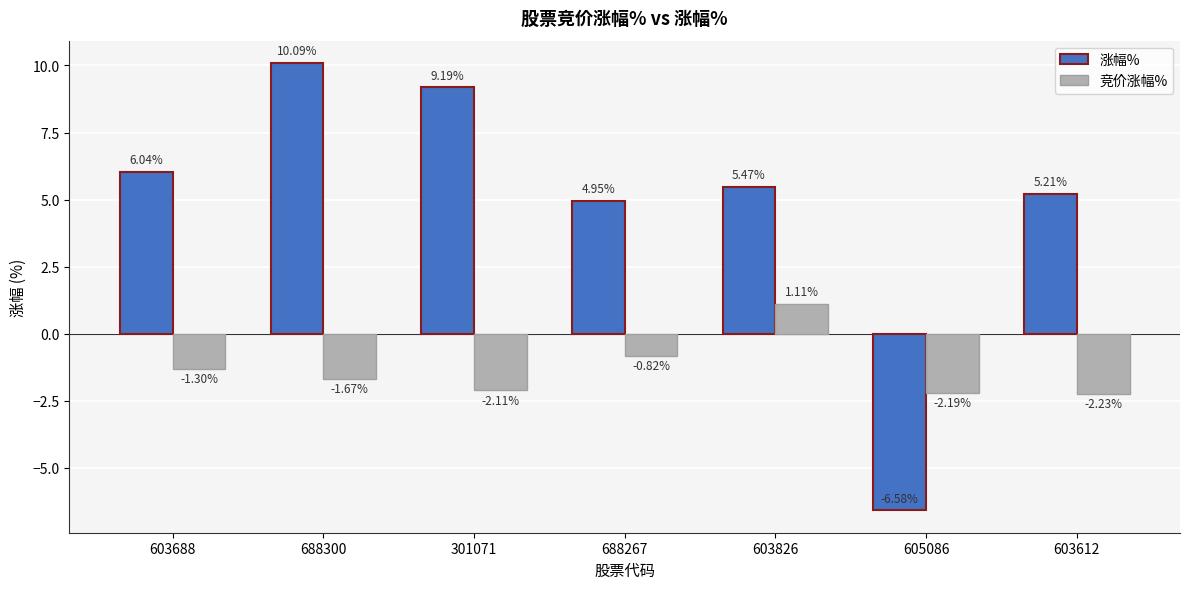

Rank the series by their average value, from lowest to highest.

竞价涨幅%, 涨幅%